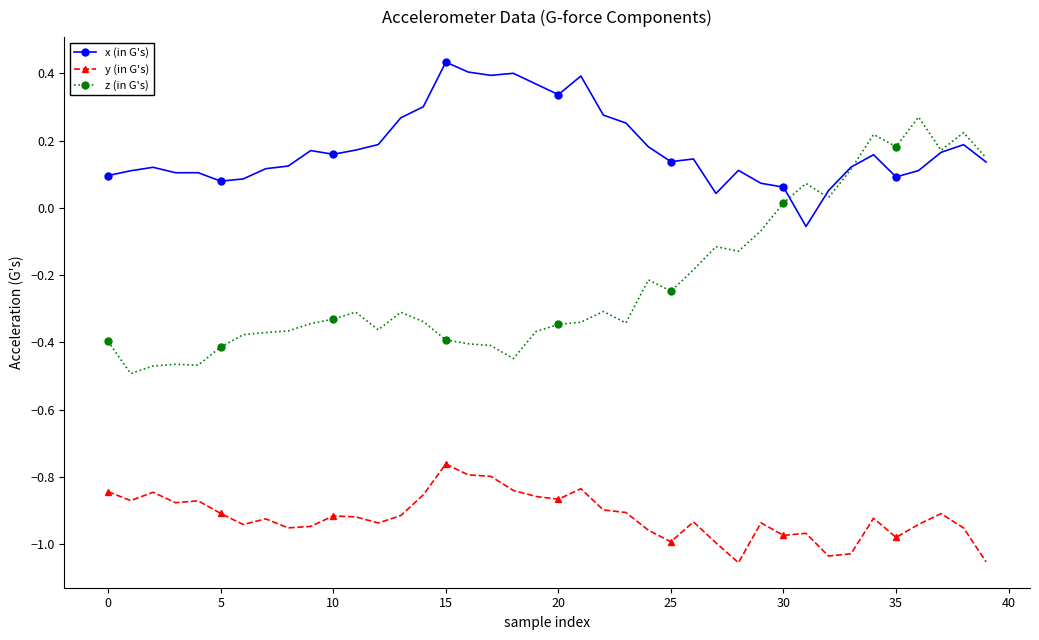

Which series has the largest total across all categories?

x (in G's)